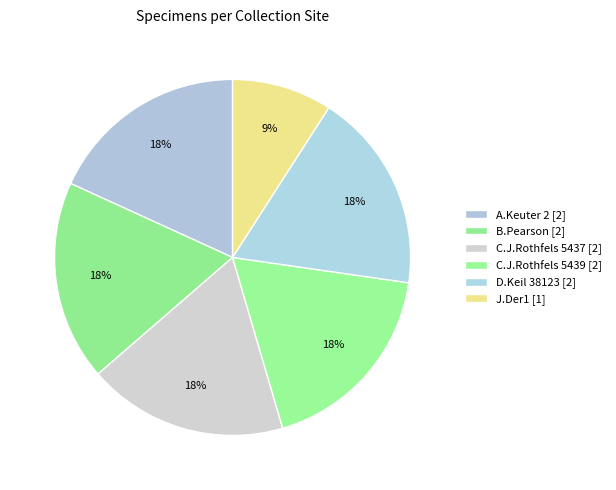

Does D.Keil 38123 account for over 50% of the chart?

No